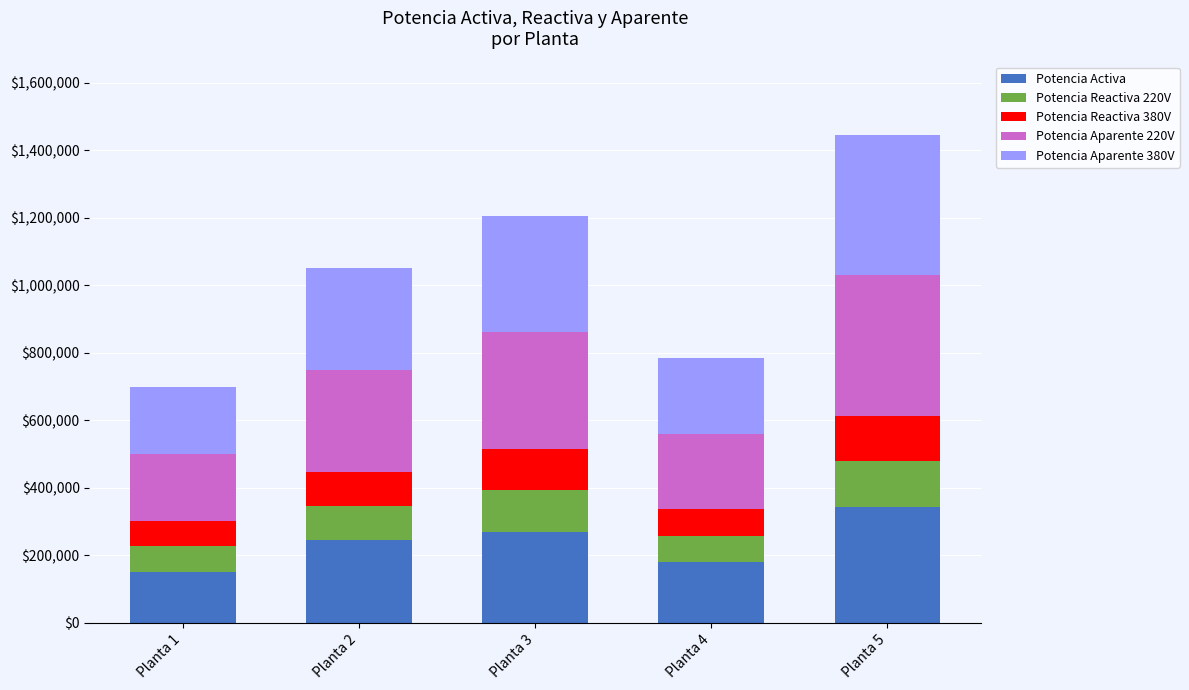

What is the total value across all series at Planta 2?

1050649.0